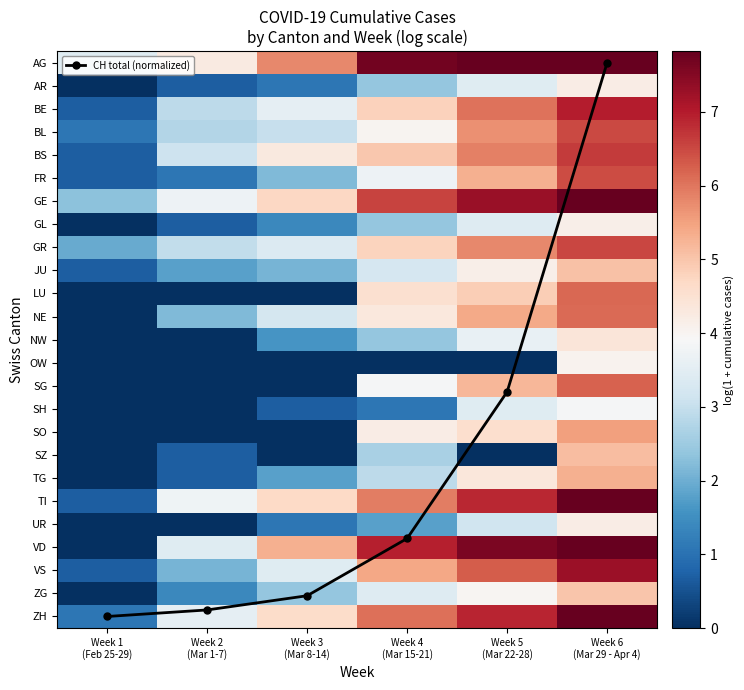

At which label is NW closest to 2?

Week 3 (Mar 8-14)